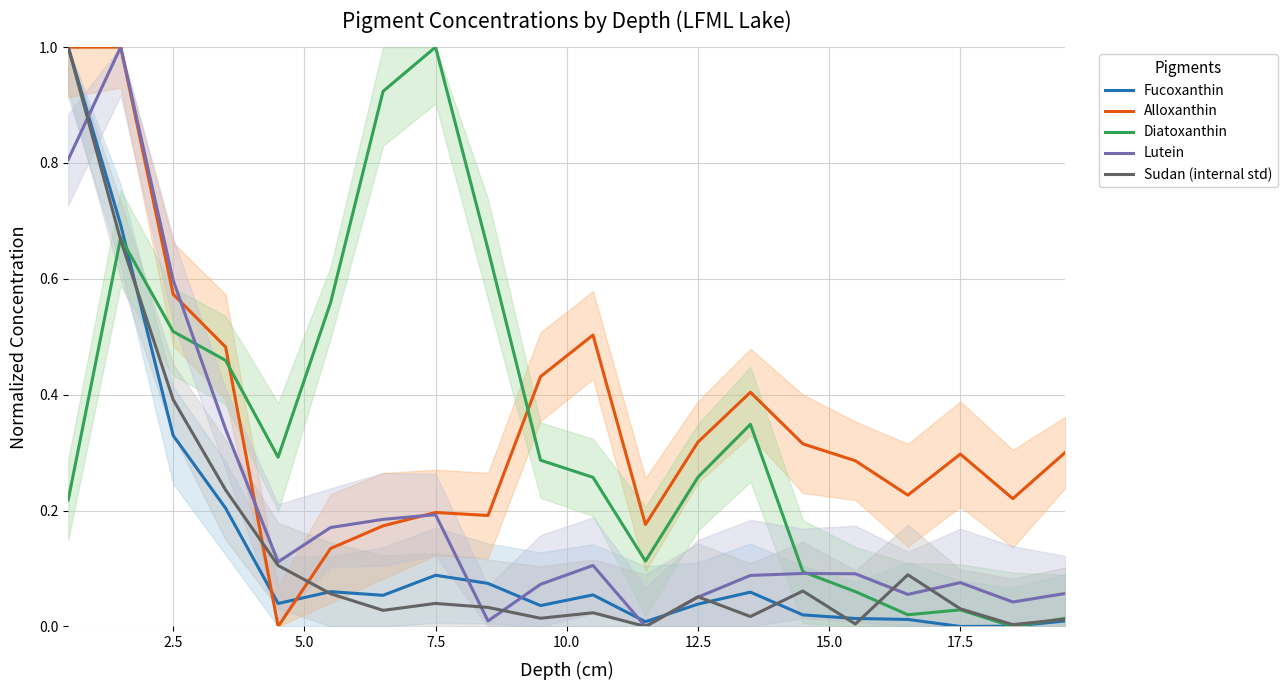

Between 2.5 and 9, which series saw the biggest shift?

Lutein